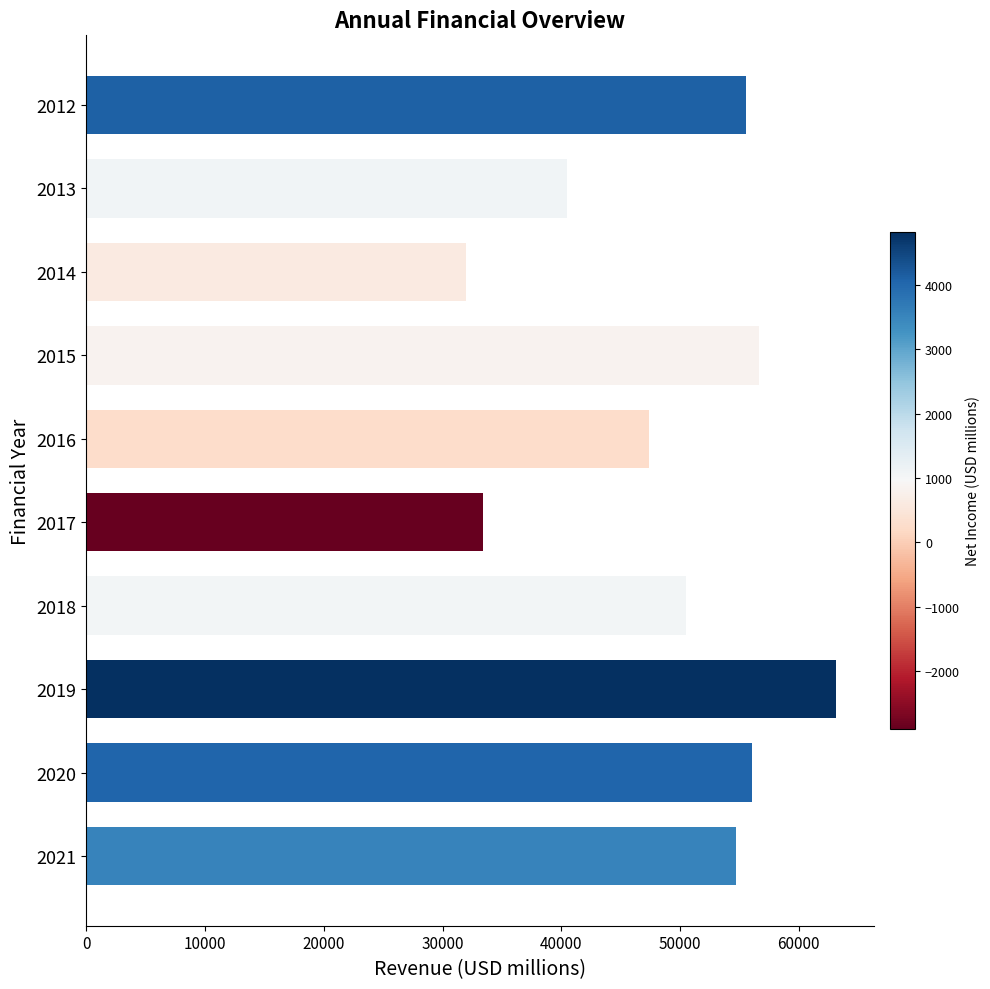

Reading bottom to top, extract all data points from this chart.

2021=54728.0	2020=56040.7	2019=63169.5	2018=50548.1	2017=33427.4	2016=47417.0	2015=56656.2	2014=31985.7	2013=40448.9	2012=55565.9